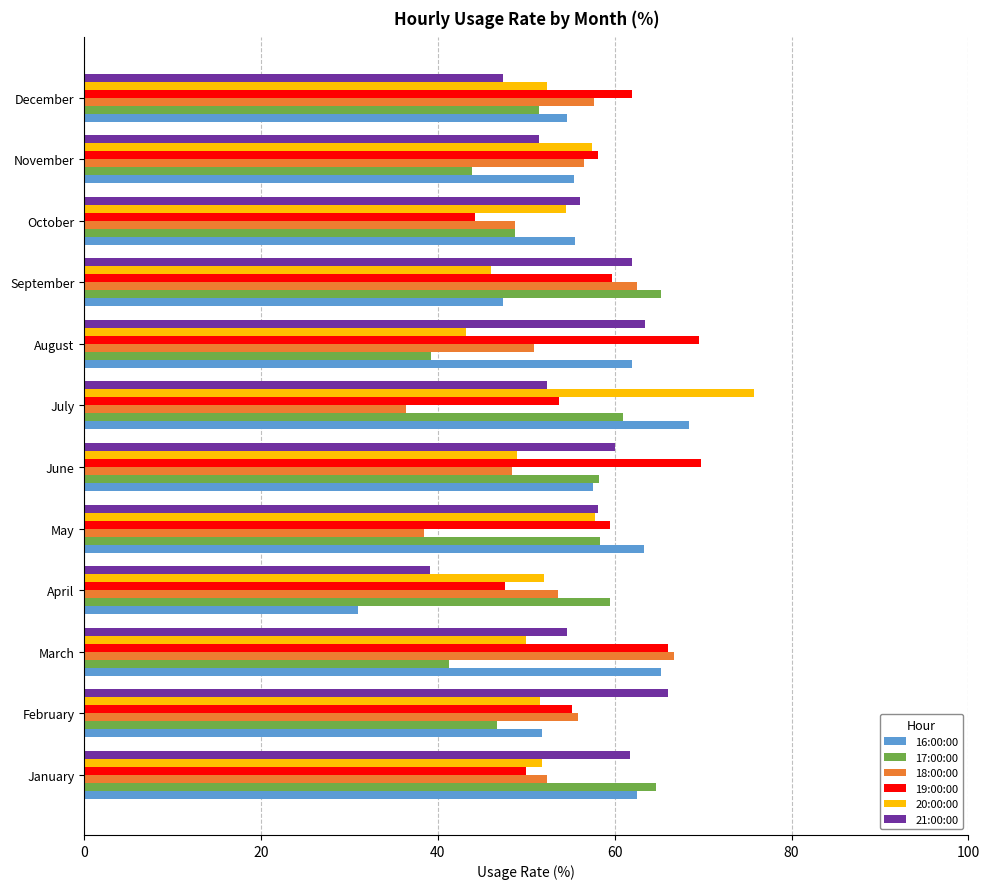

What is the difference between the second highest and second lowest values in the 21:00:00 series?

16.0